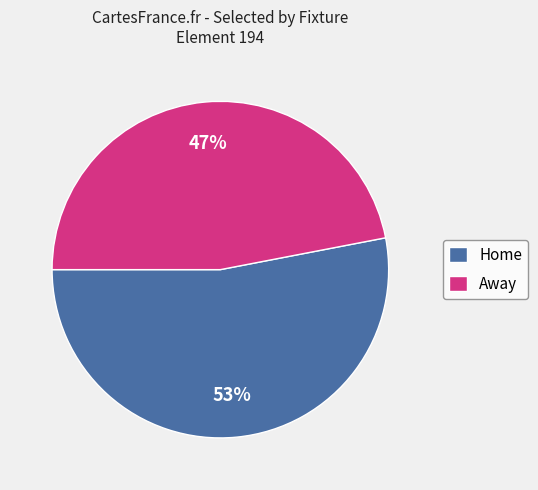

True or false: Home accounts for 65% of the total.

False